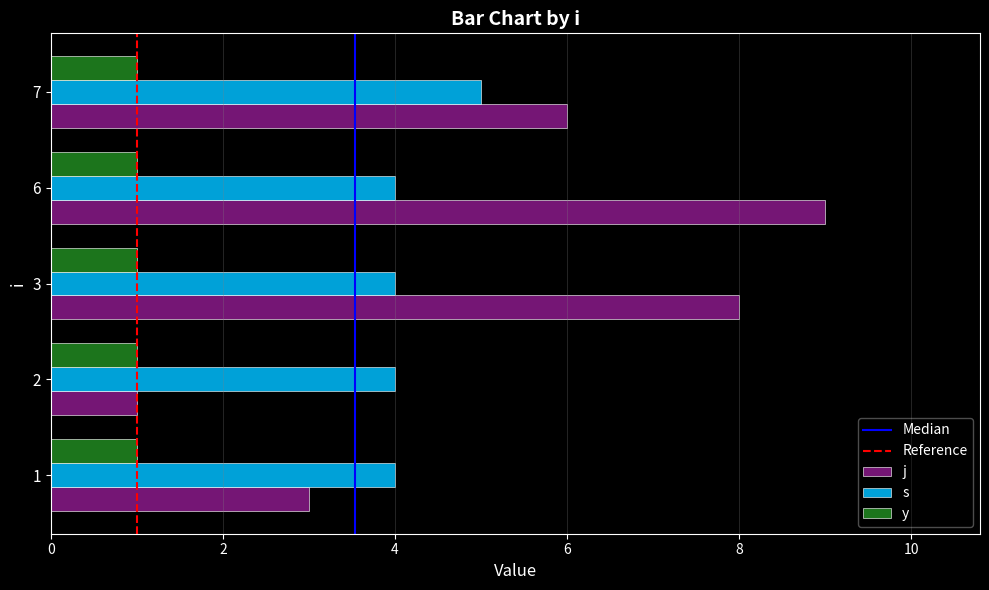

What is the sum of the j values at 2 and 1?

4